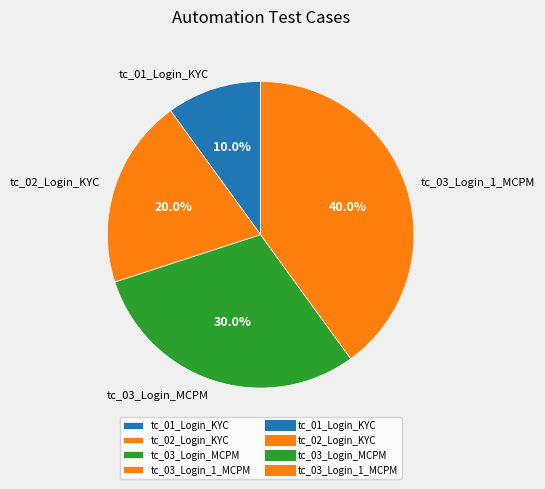

The tc_01_Login_KYC slice represents 10% of the pie. True or false?

True